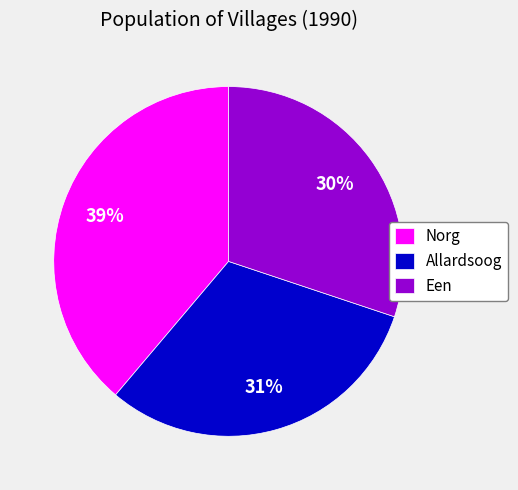

To the nearest percent, what is the difference between the largest and smallest slice percentages?

9%